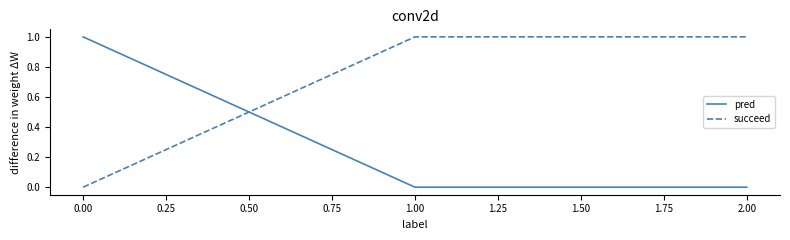

Which series has the largest total across all categories?

succeed